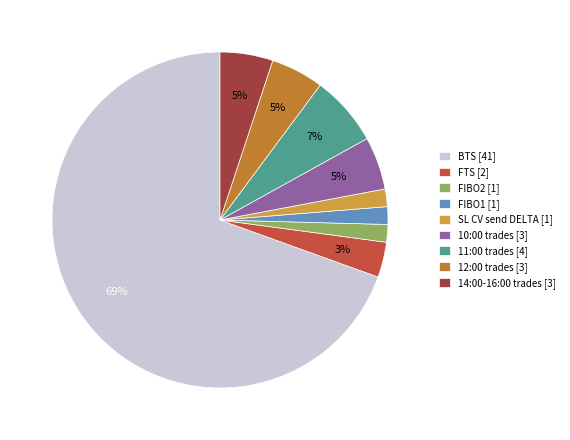

How many segments does this pie chart have?

9